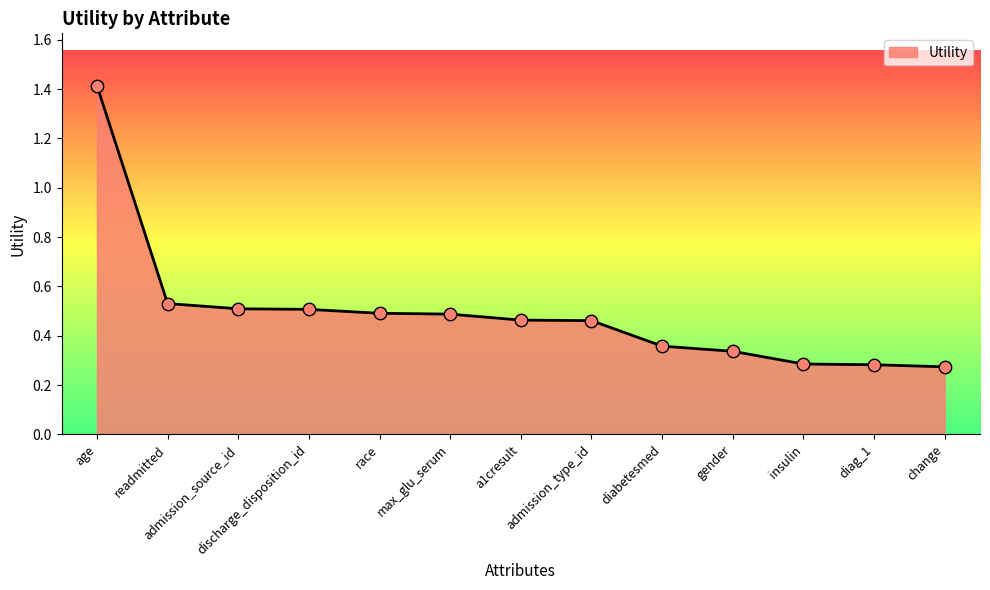

What is the change in value from readmitted to diag_1?

-0.2